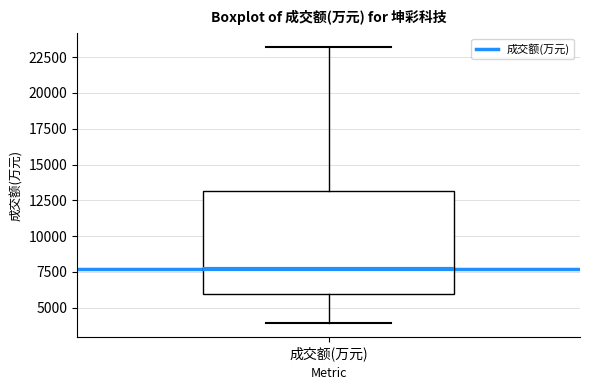

Transcribe this box plot: give where the median line is, the range the box spans, and where the two whiskers end, as read against the y-axis. The values are not printed on the chart, so give them approximately, as read against the axis.

median 7500, box 6000 to 13000, whiskers 4000 to 23000